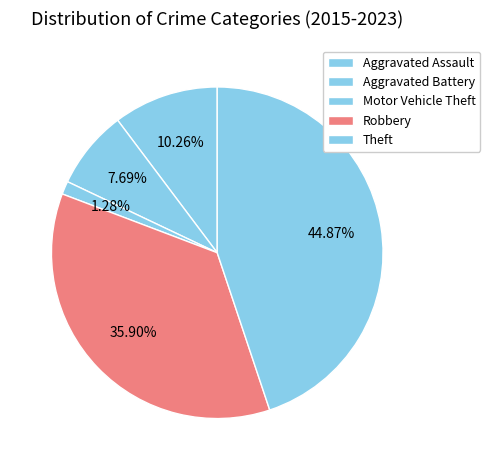

Count the number of slices in the pie.

5